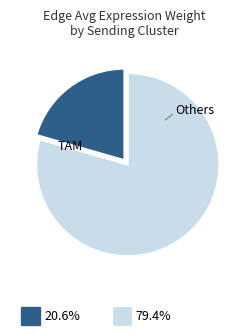

Is there any slice that represents more than half of the pie?

Yes